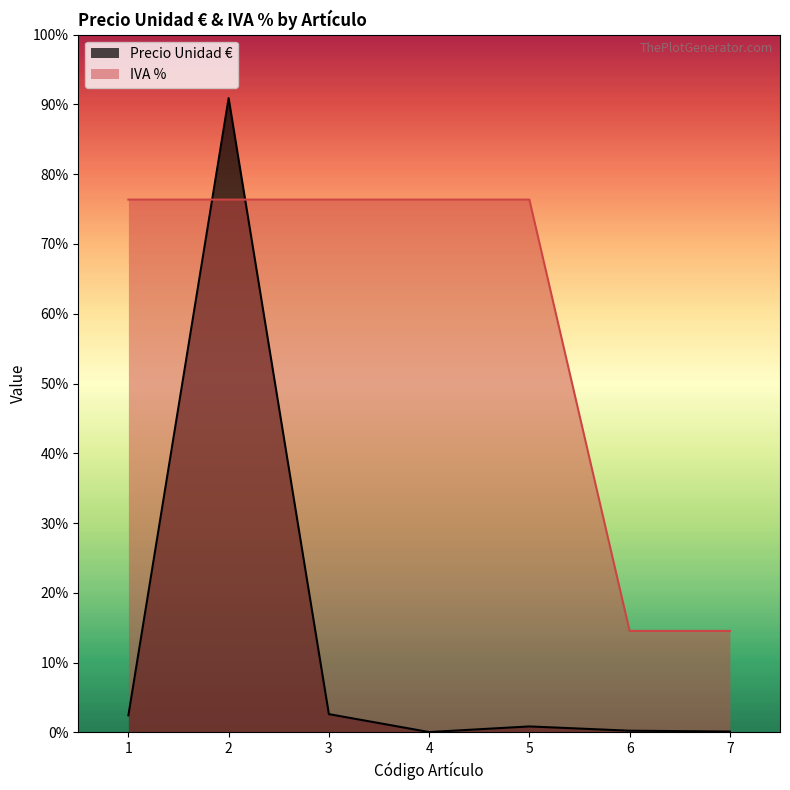

What are all the series names shown in the legend?

Precio Unidad €, IVA %